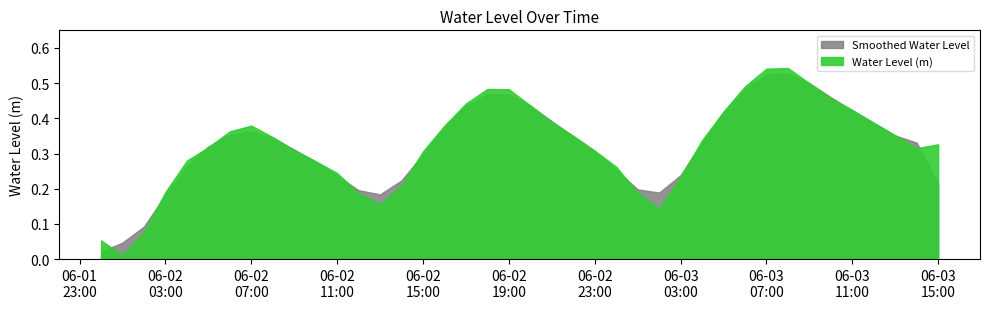

True or false: the data shows 0.6 at 2024-06-02 17:00:00.

False